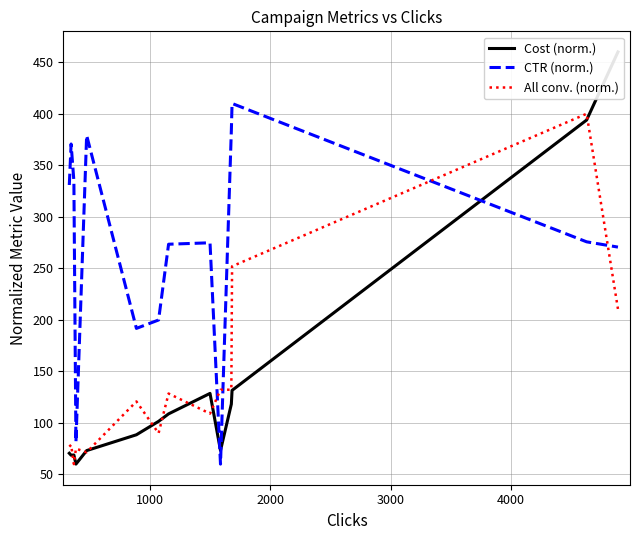

How many data points in All conv. (norm.) are less than 120?

7